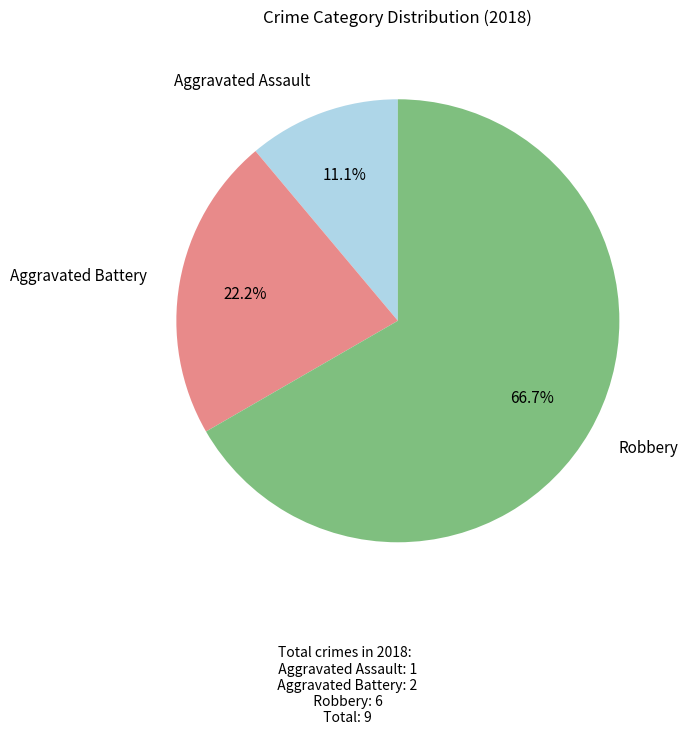

Which has a higher value, Robbery or Aggravated Assault?

Robbery